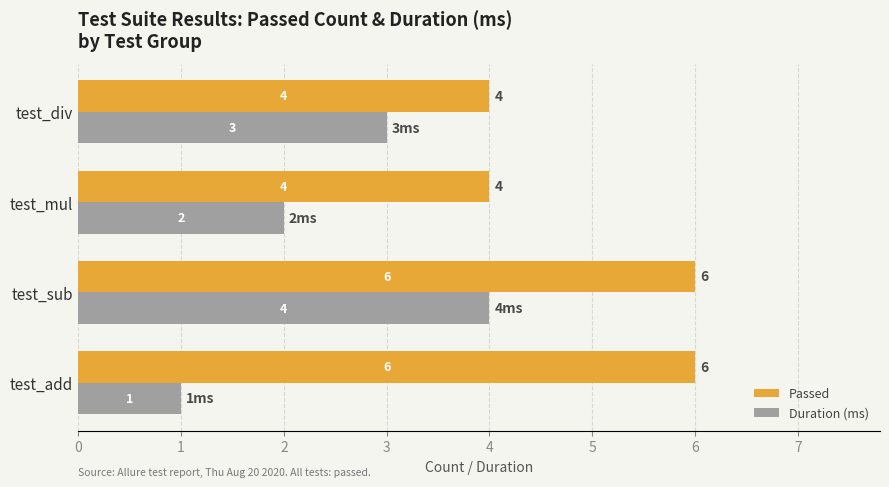

Where is Duration (ms) nearest to the value 2?

test_mul